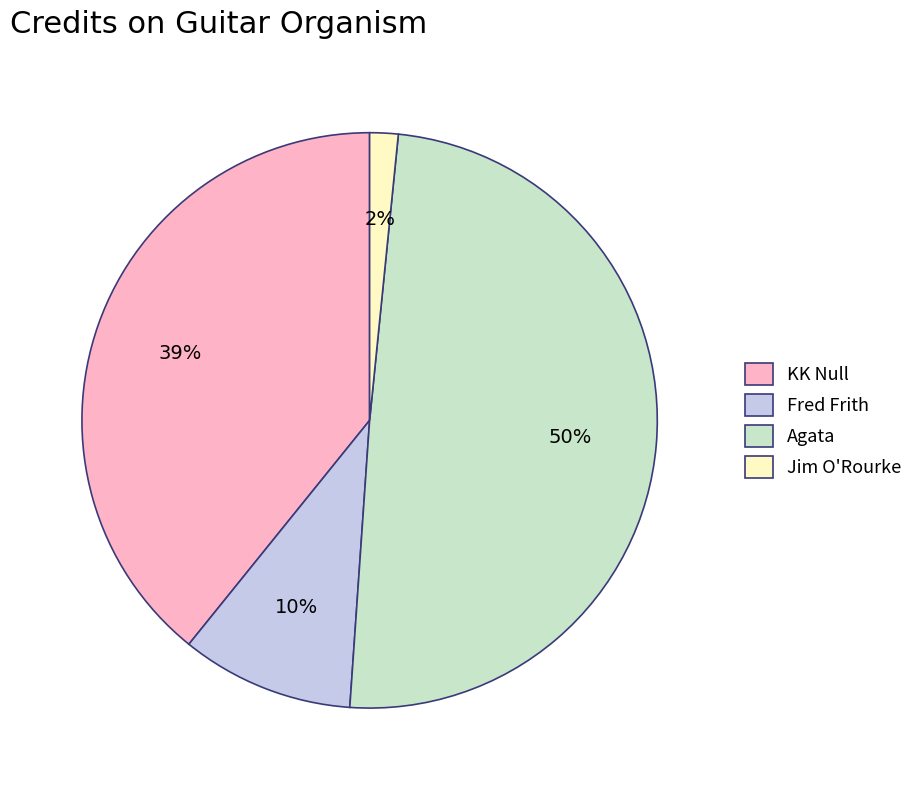

To the nearest percent, what portion does Jim O'Rourke represent?

2%